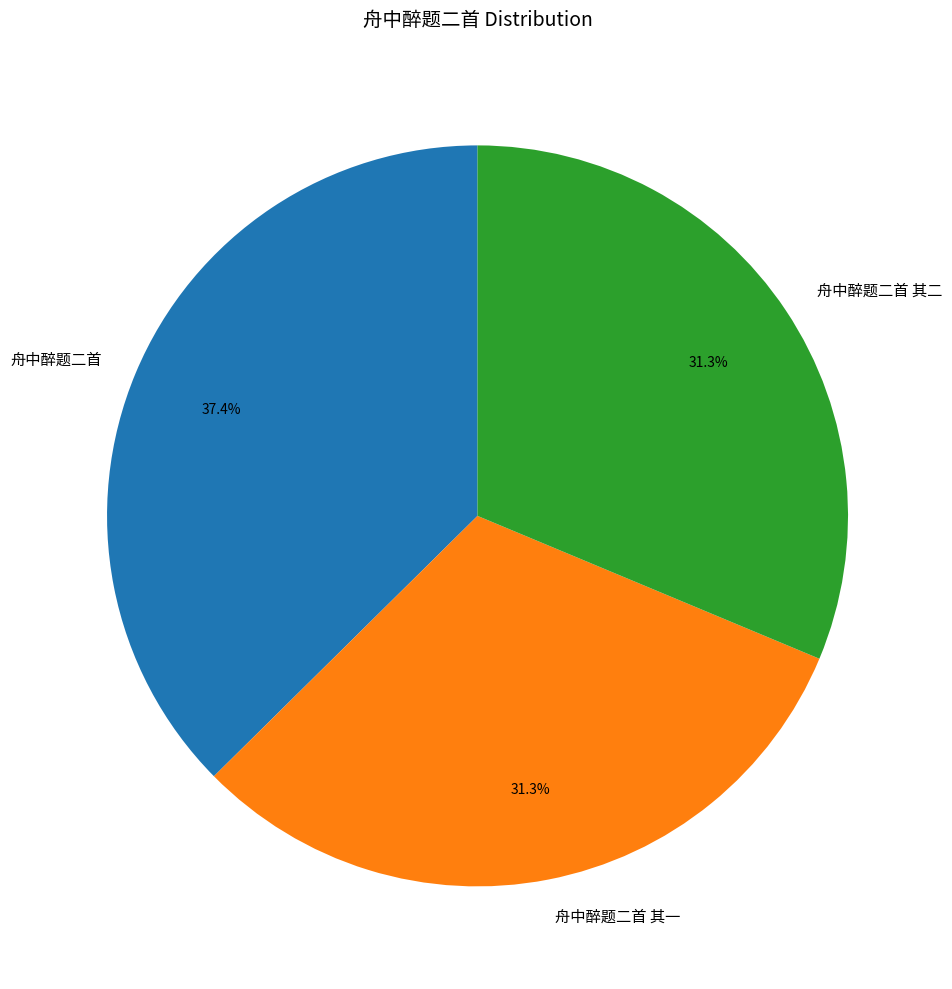

What percentage is the 舟中醉题二首 其二 slice, to the nearest percent?

31%